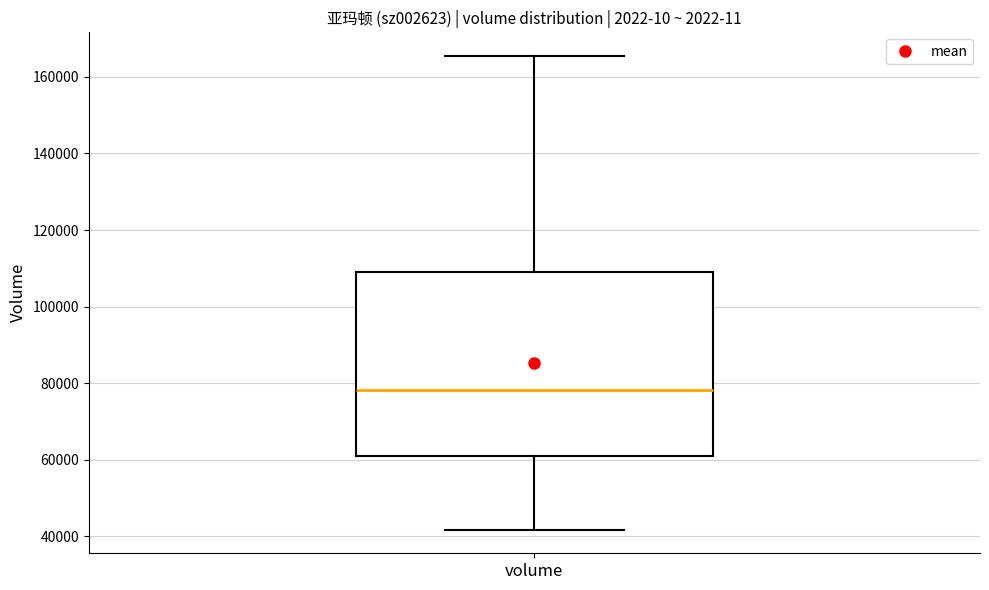

Where is the lower edge of the box for volume on the y-axis? The values are not printed on the chart, so give them approximately, as read against the axis.

60000